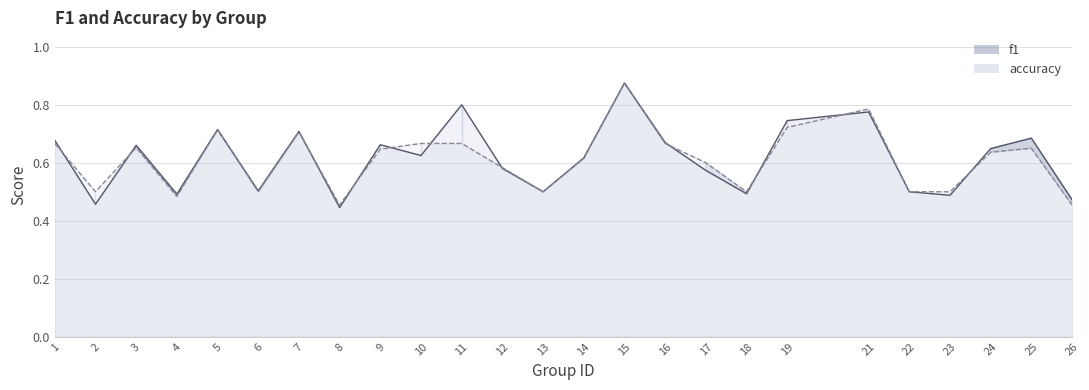

What is the minimum value for accuracy_line?

0.5